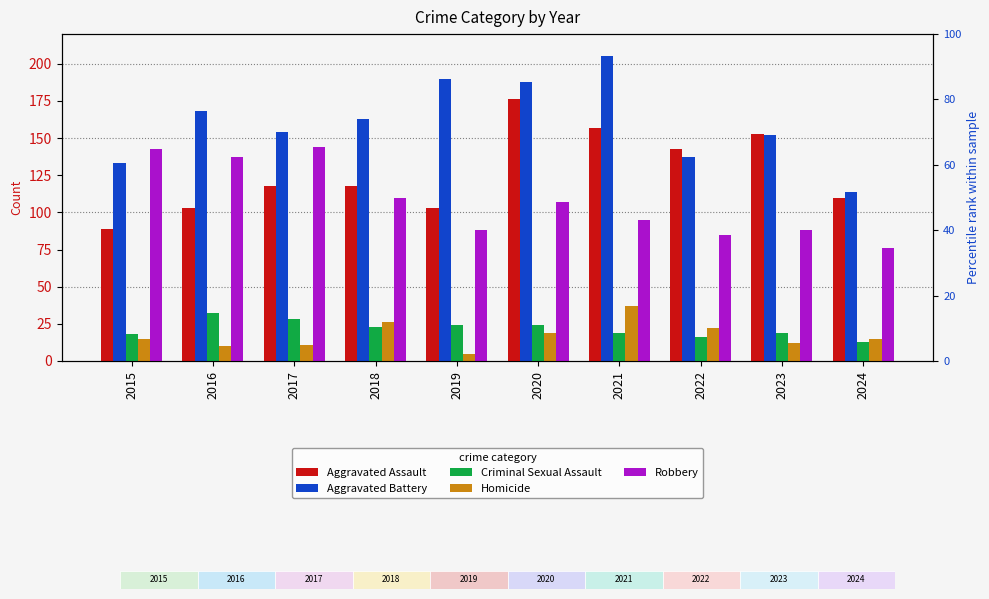

At which label does Criminal Sexual Assault reach its peak?

2016